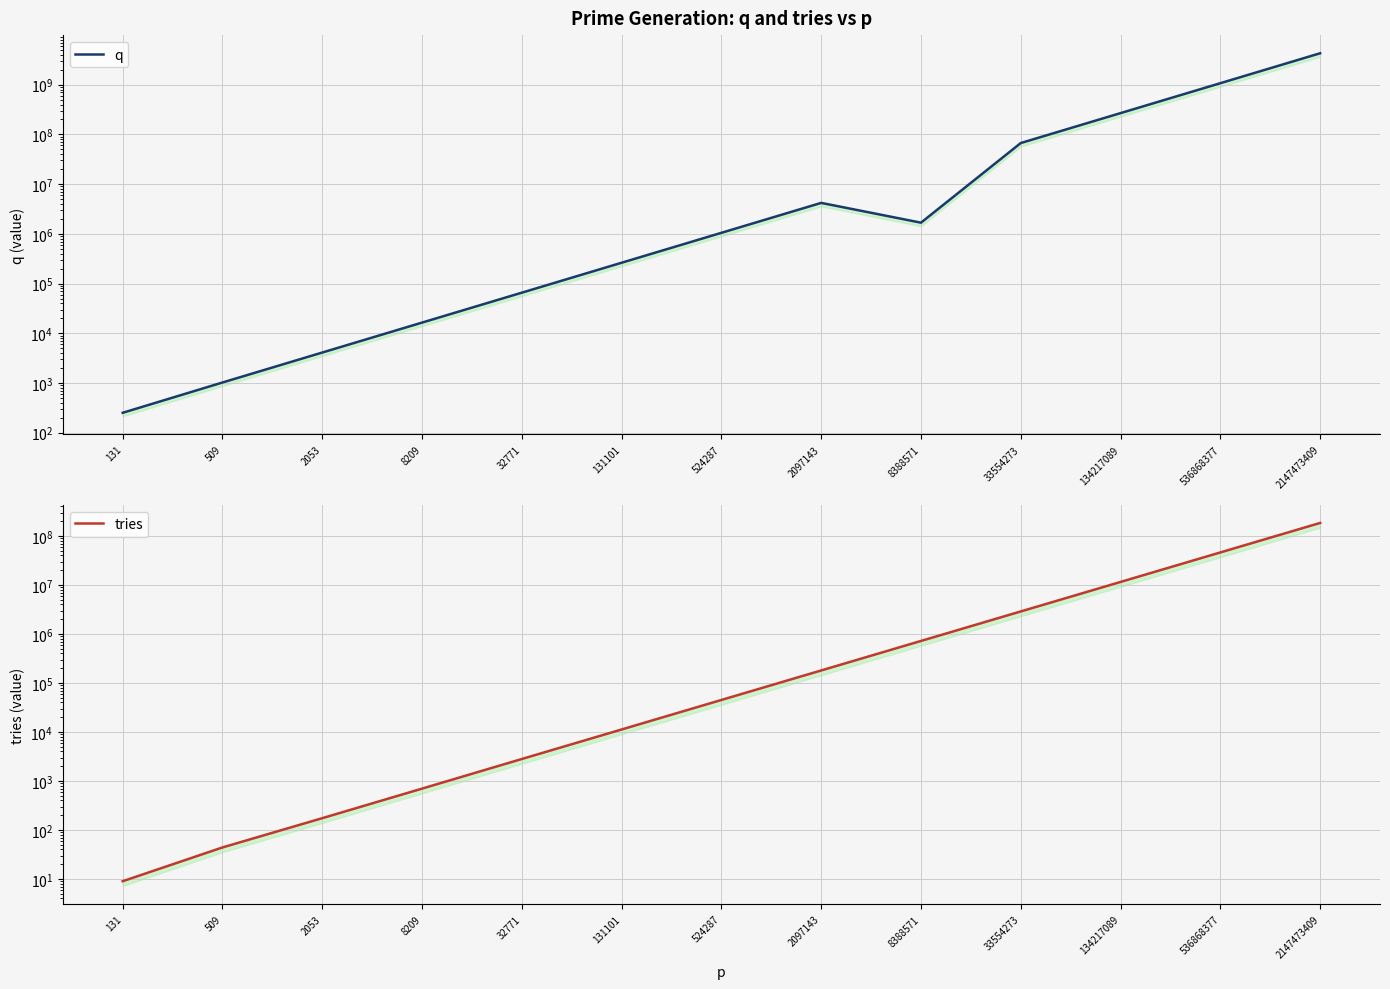

Reading left to right, list all the values displayed in this chart.

q: 251	1021	4093	16381	65521	262133	1048571	4194287	1677127	67108529	268434163	1073736679	4294946813
tries: 9	44	174	698	2808	11236	44976	179906	719623	2878499	11514003	46056014	184224092